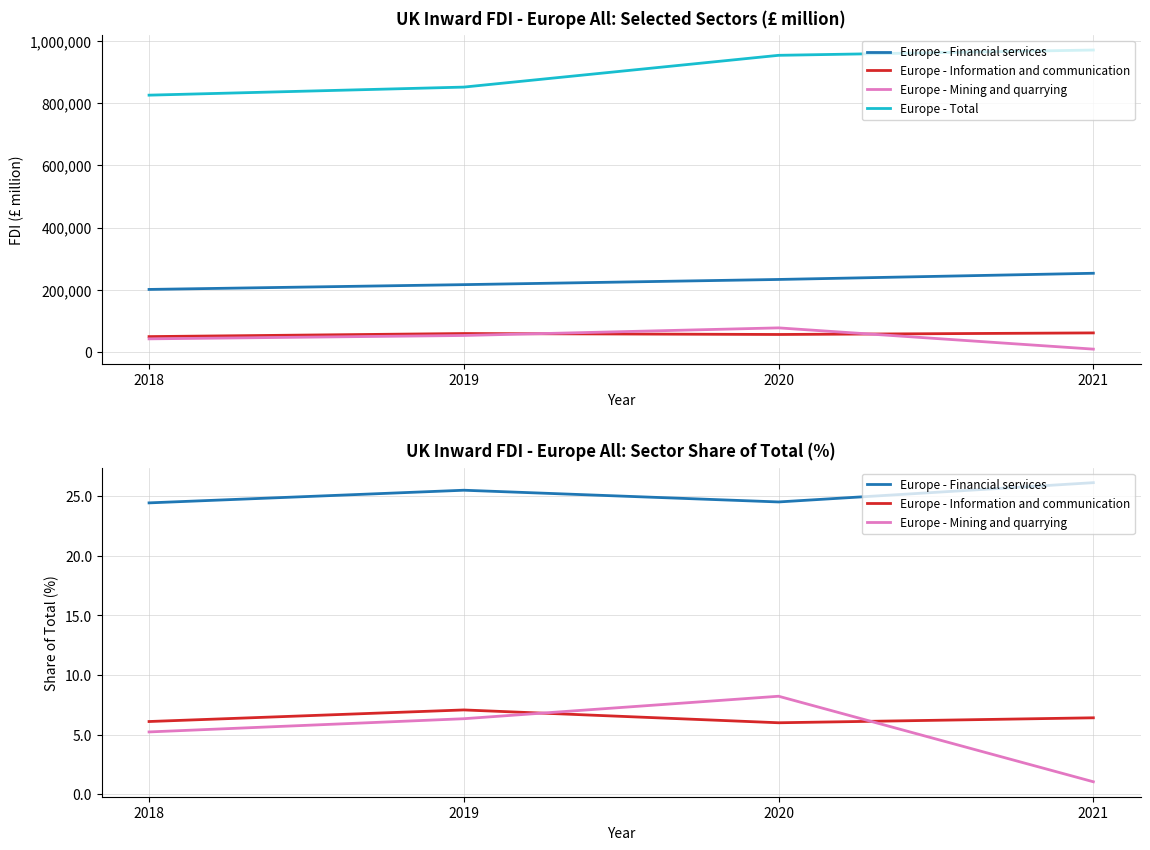

At which label does Europe - Information and communication reach its minimum?

2020